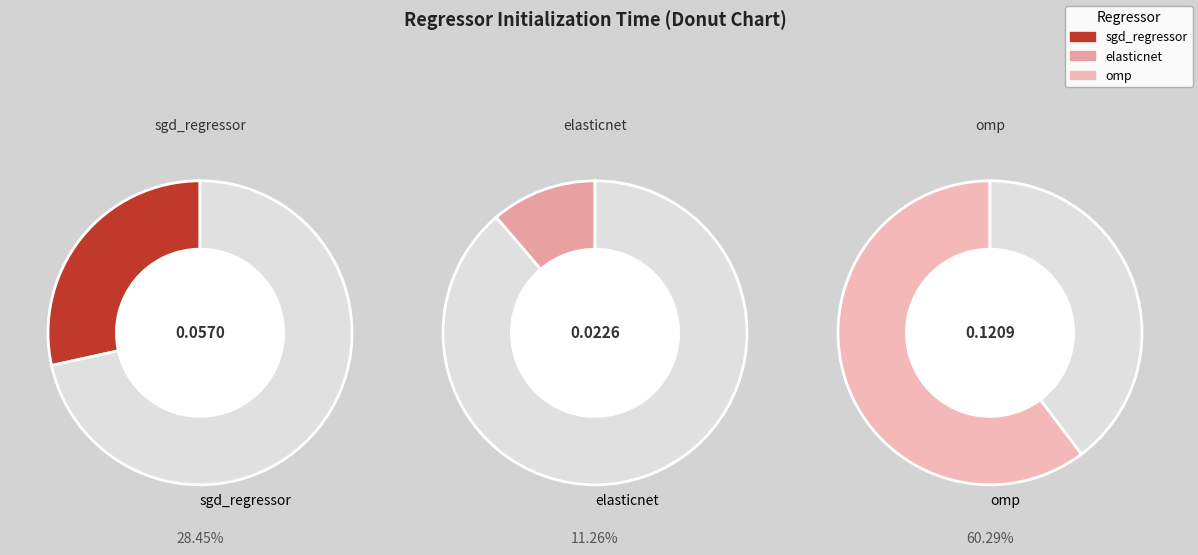

How many segments does this pie chart have?

3